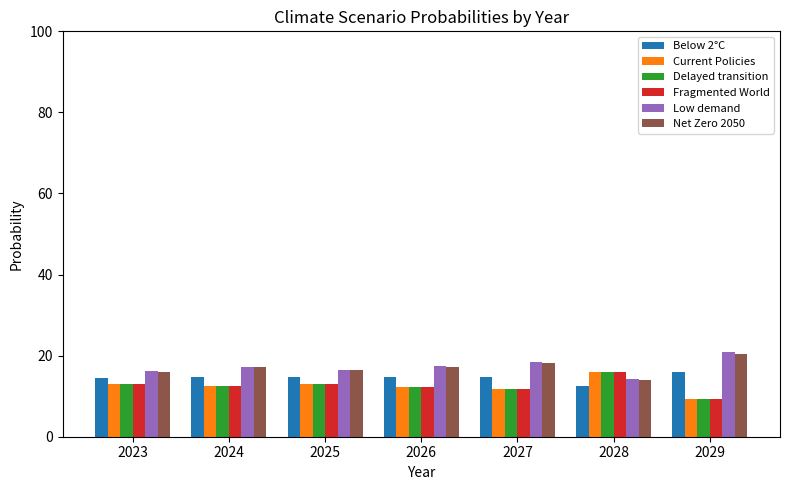

What is the total value across all series at 2024?

86.3